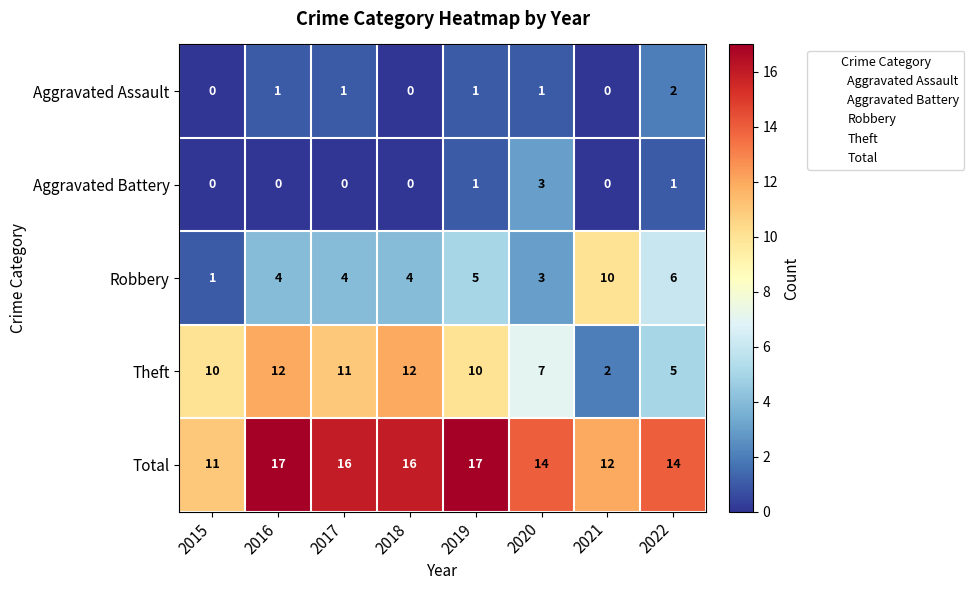

What is the sum of the Theft values at 2021 and 2022?

7